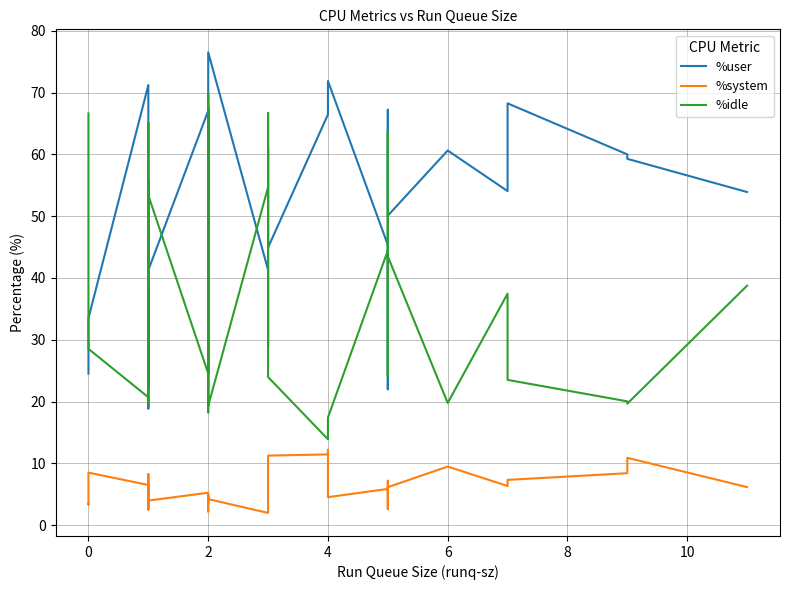

Reading right to left, extract all data points from this chart.

%user: 53.9	59.3	60.0	68.2	54.0	60.6	50.1	57.6	67.2	22.0	45.3	71.9	69.1	66.5	44.9	61.1	29.0	41.3	76.5	52.5	41.5	57.8	67.7	40.0	26.7	67.0	41.3	22.3	39.9	40.9	40.9	39.4	41.2	38.4	18.9	70.7	71.2	33.5	26.7	24.5
%system: 6.2	10.9	8.4	7.3	6.3	9.5	6.1	5.5	7.2	2.6	5.9	4.5	12.2	11.4	11.2	7.6	3.2	2.0	4.2	4.7	4.6	4.6	4.8	4.7	2.2	5.2	4.0	6.6	3.4	3.1	2.5	2.5	3.8	2.9	2.9	8.3	6.5	8.5	3.3	3.4
%idle: 38.7	19.7	20.0	23.5	37.5	19.8	43.5	25.4	24.1	63.7	44.4	17.4	15.0	13.9	24.0	30.9	66.7	54.7	19.3	20.4	52.9	25.8	18.2	53.3	69.8	24.5	53.4	38.6	54.8	53.9	53.2	55.8	52.8	53.0	65.1	19.4	20.7	28.5	59.8	66.6